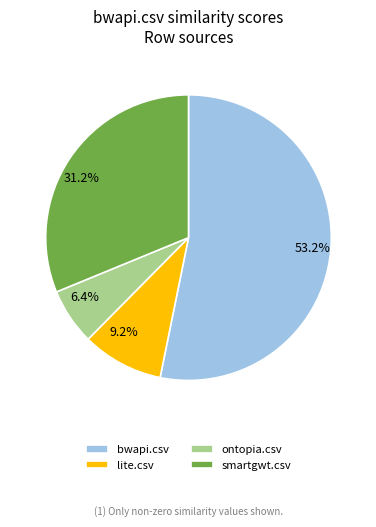

Between ontopia.csv and lite.csv, which is larger?

lite.csv